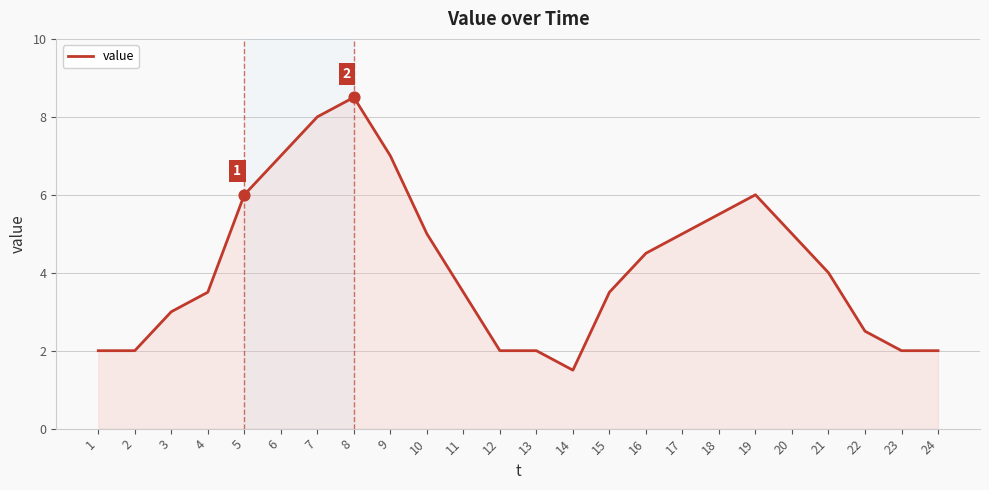

What is the change in value from 3 to 8?

+5.5